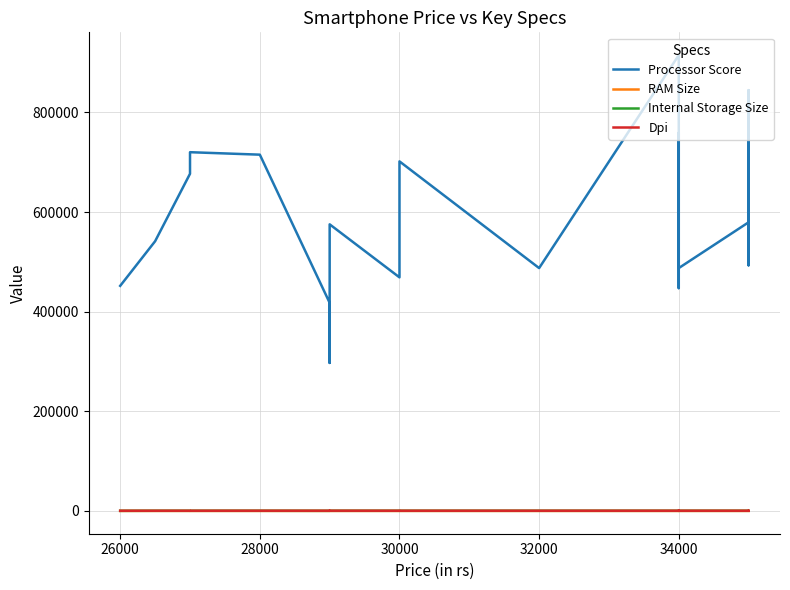

How many categories are shown in the chart?

20